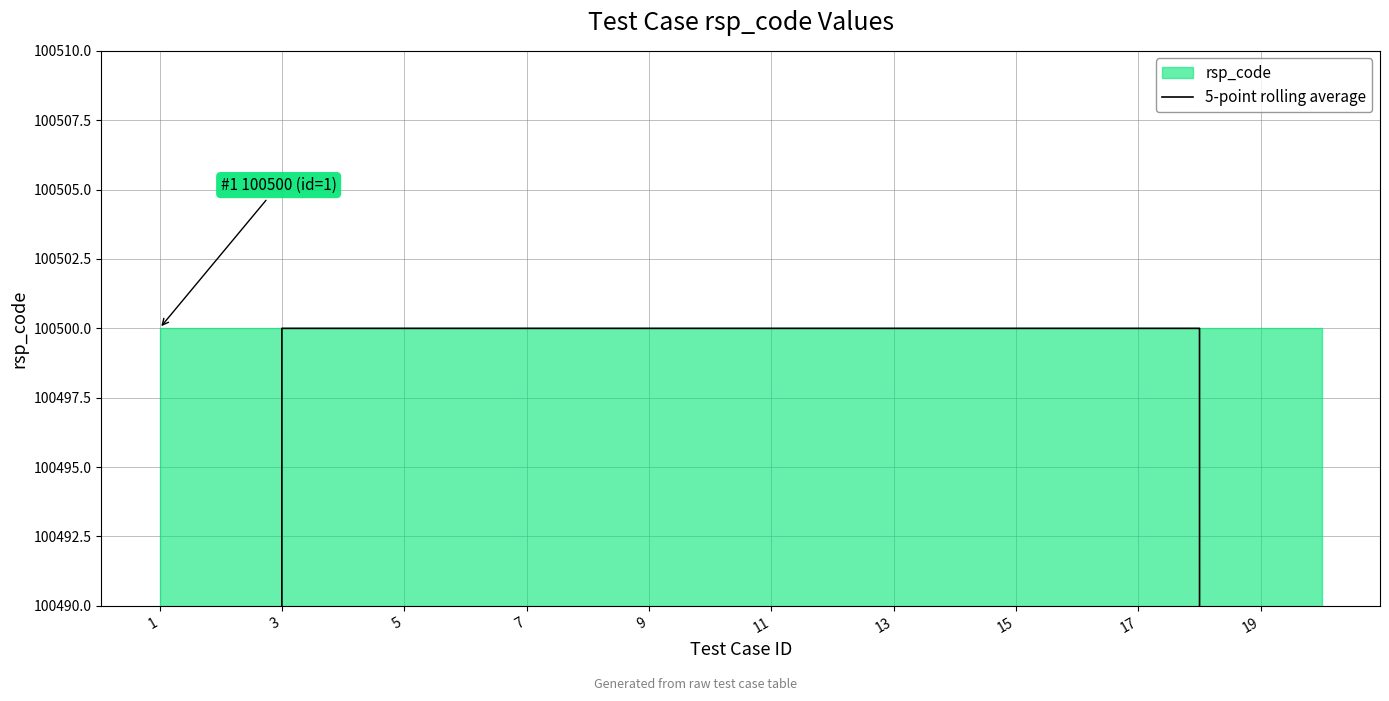

What is the maximum value shown in the chart?

100500